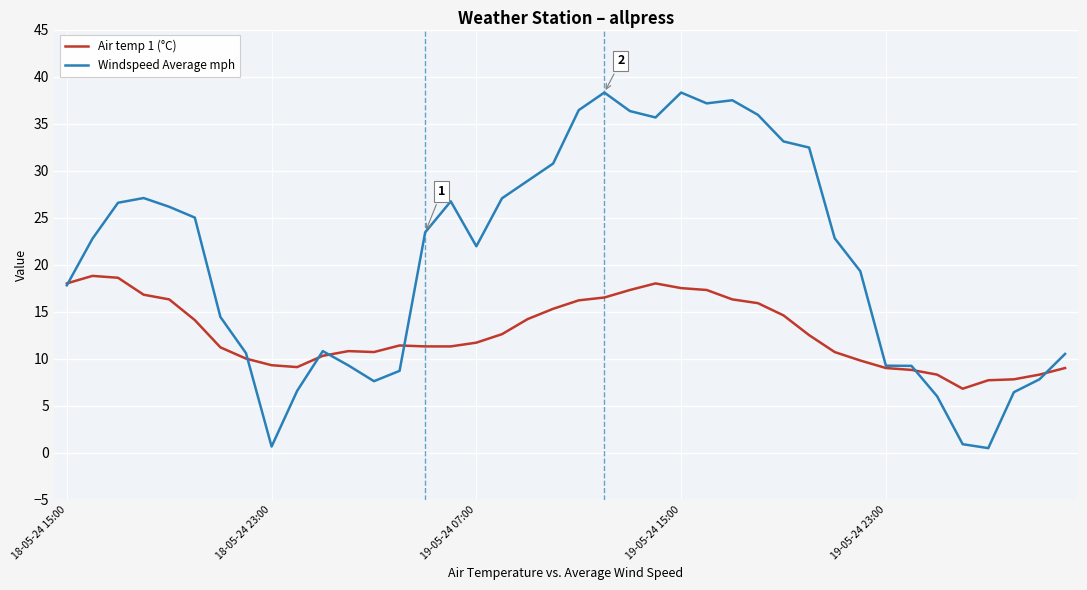

What are all the series names shown in the legend?

Air temp 1 (°C), Windspeed Average mph